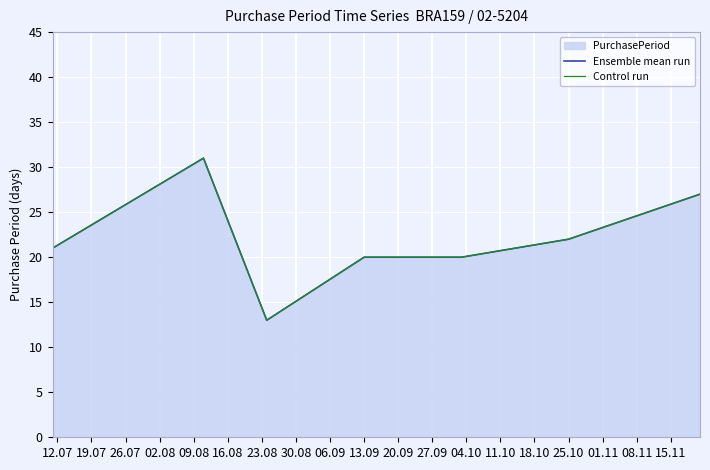

What is the difference between the maximum and minimum values in the Control run series?

18